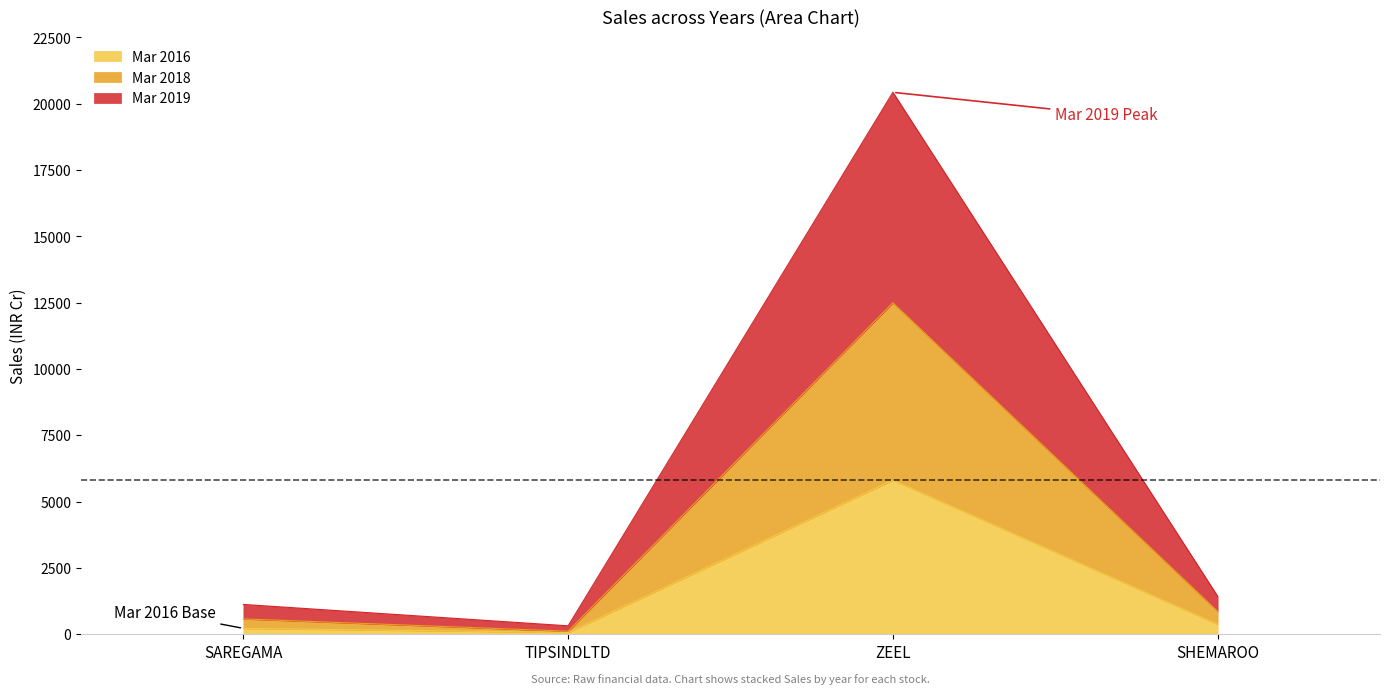

At which category is the sum across all series the highest?

ZEEL